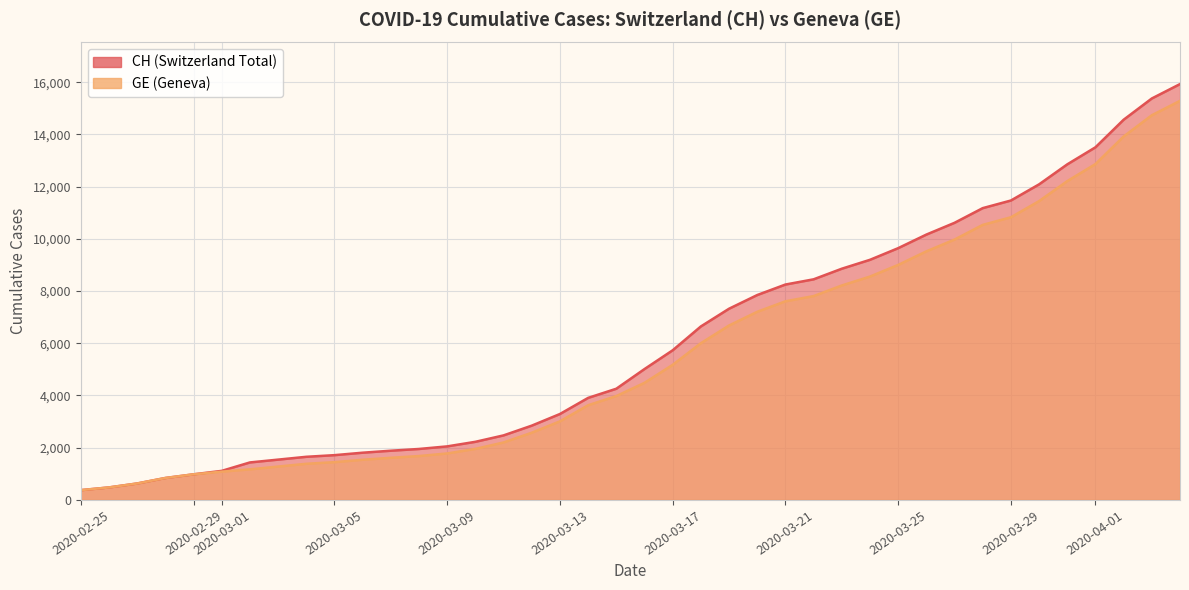

Rank the series by their average value, from highest to lowest.

CH, GE